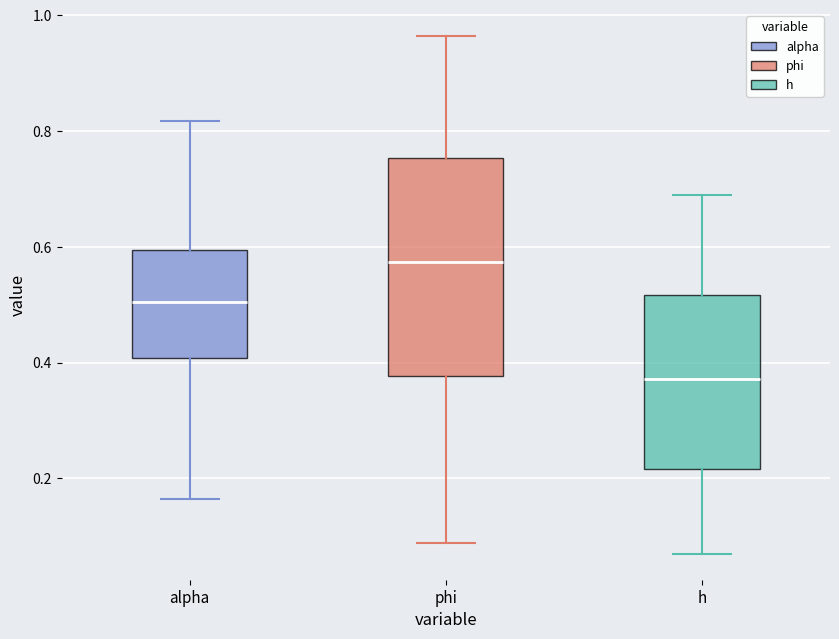

Reading left to right, transcribe this box plot: for each box, give where its median line is, the range the box spans, and where its two whiskers end, as read against the y-axis. The values are not printed on the chart, so give them approximately, as read against the axis.

alpha: median 0.50, box 0.40 to 0.60, whiskers 0.16 to 0.82
phi: median 0.58, box 0.38 to 0.76, whiskers 0.08 to 0.96
h: median 0.38, box 0.22 to 0.52, whiskers 0.06 to 0.68